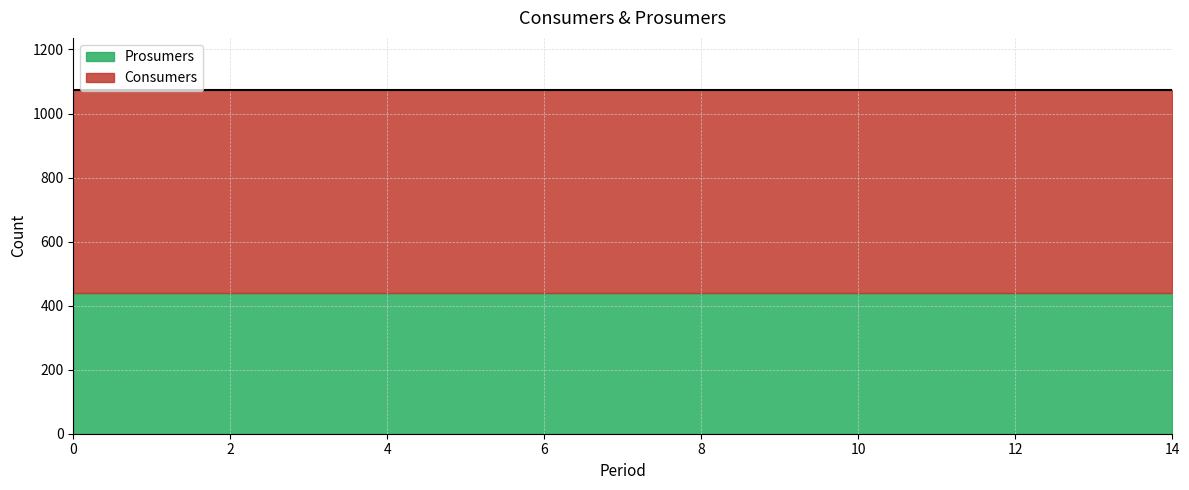

Does the chart display data point markers on the line(s)?

No